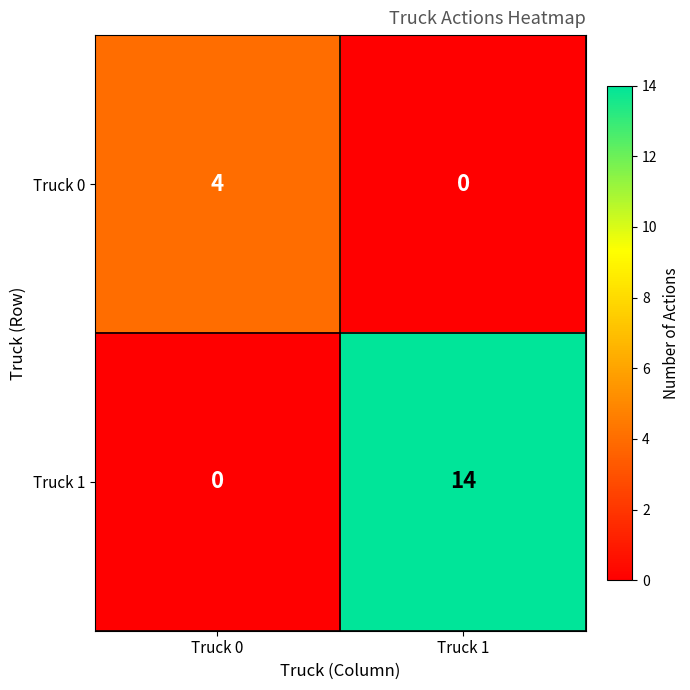

Which series has the largest total across all categories?

Truck 1